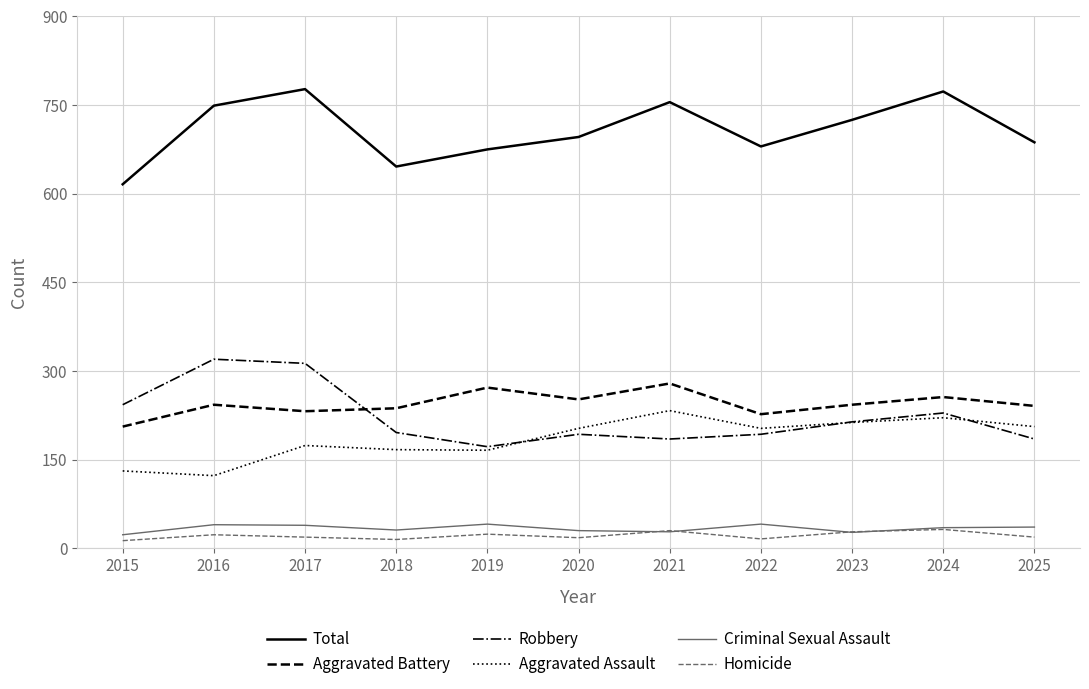

Between 2017 and 2020, which series saw the biggest shift?

Robbery